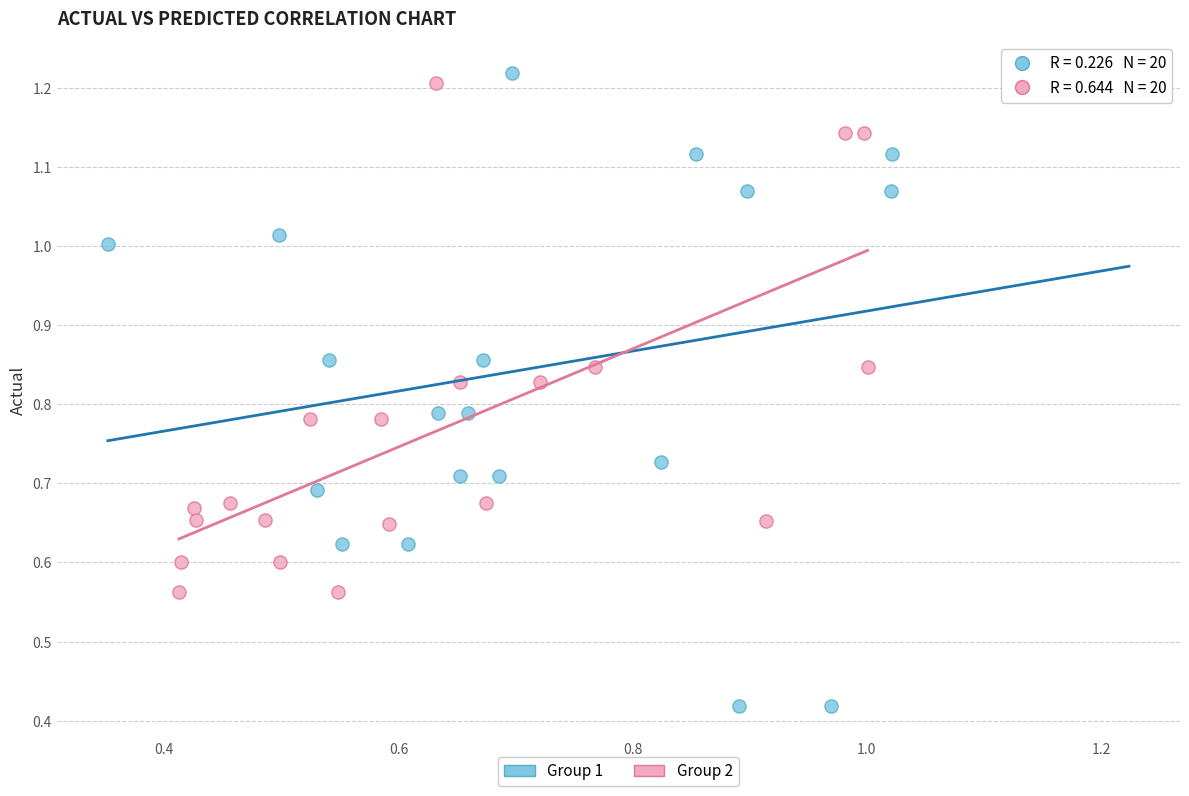

Which series reaches the maximum Y coordinate?

Group 1